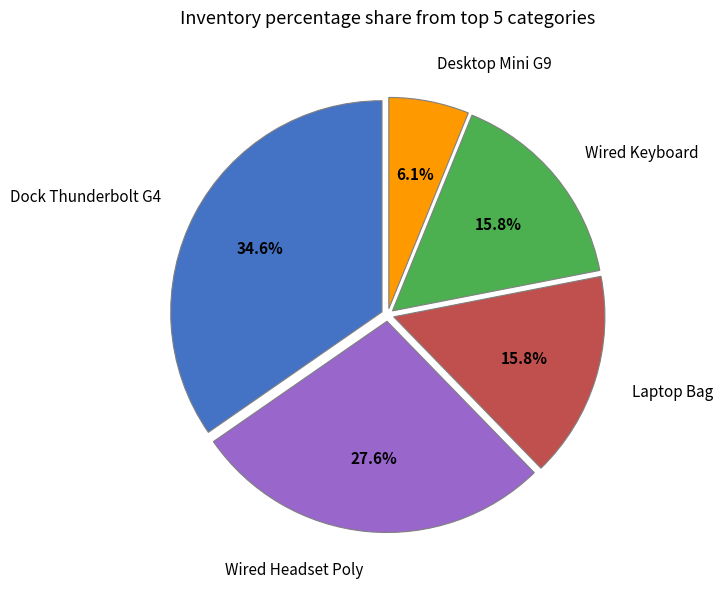

Which category has the smallest portion of the pie?

Desktop Mini G9